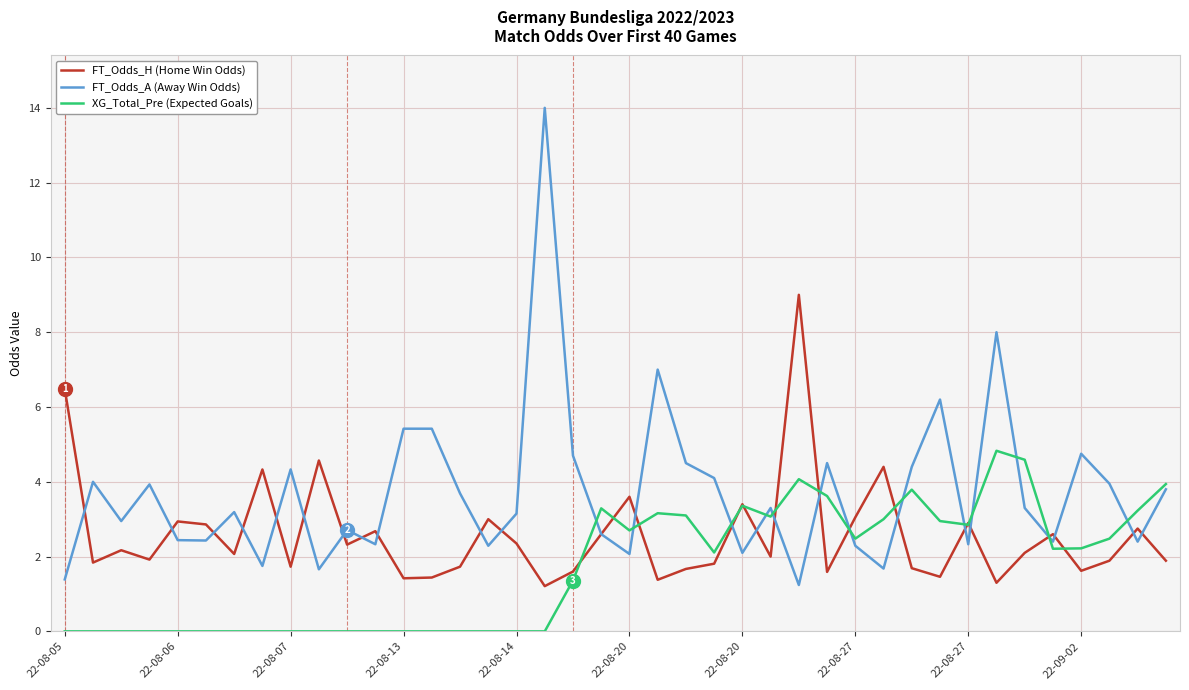

List the series in order of their peak value, highest first.

FT_Odds_A (Away Win Odds), FT_Odds_H (Home Win Odds), XG_Total_Pre (Expected Goals)